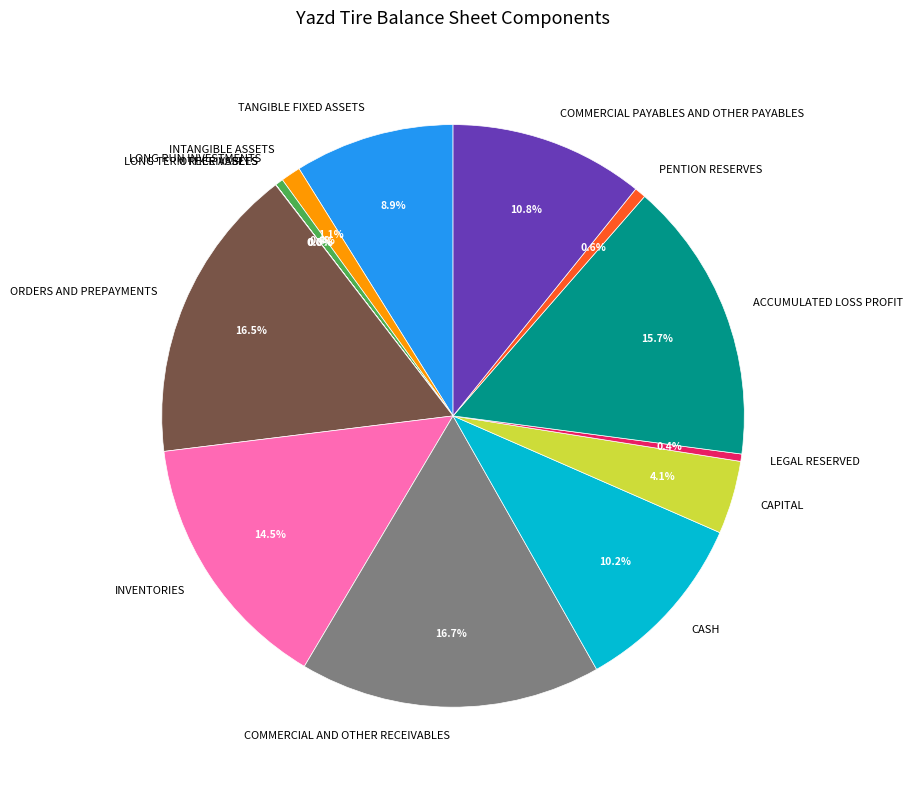

Which has a higher value, COMMERCIAL PAYABLES AND OTHER PAYABLES or CAPITAL?

COMMERCIAL PAYABLES AND OTHER PAYABLES